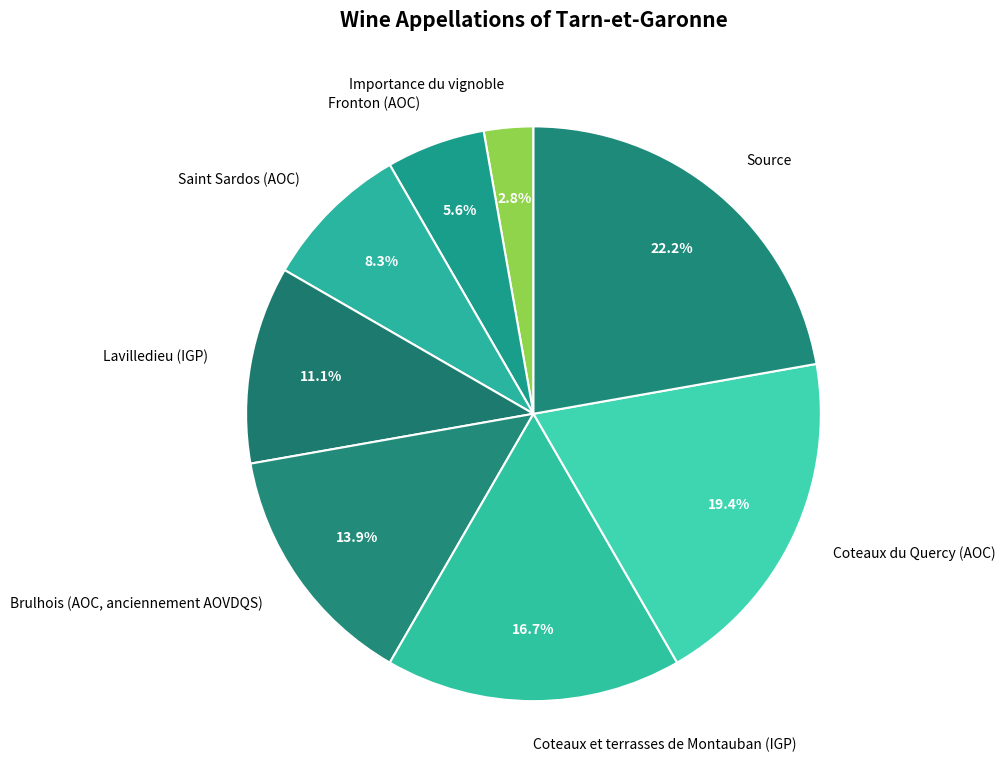

Is the sum of Source and Lavilledieu (IGP) greater than half?

No